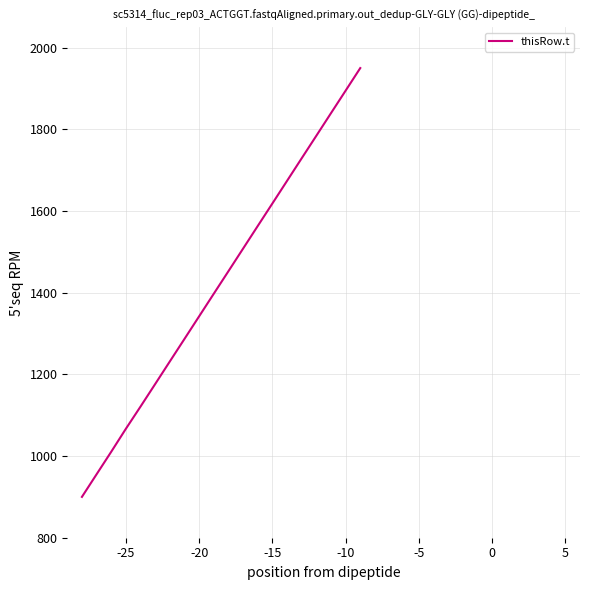

What is the difference between the maximum and minimum values?

1050.0